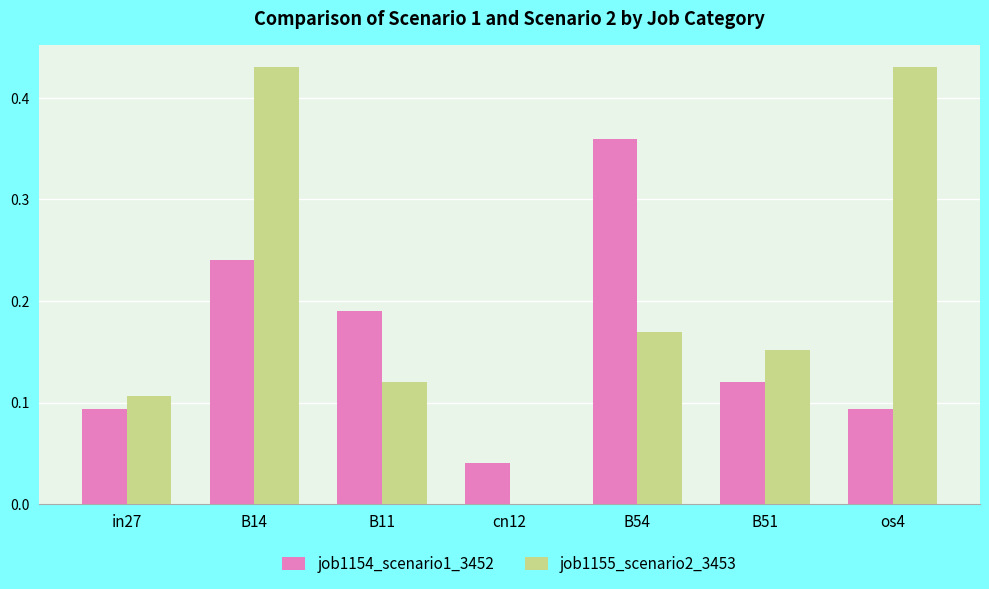

What is the sum of the job1154_scenario1_3452 values at B11 and B54?

0.6